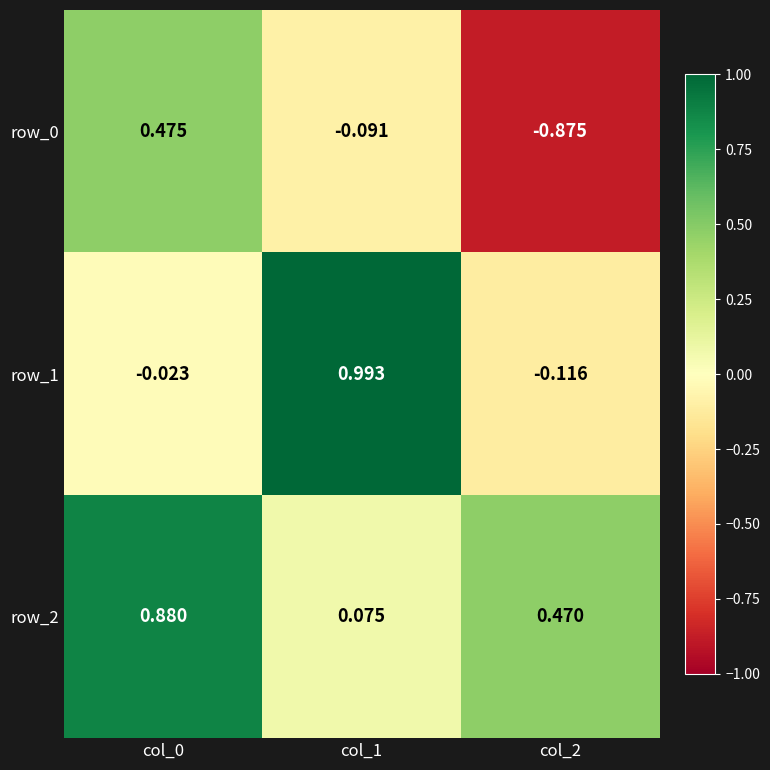

Is the value of row_1 at col_2 greater than the value of row_2 at col_2?

No